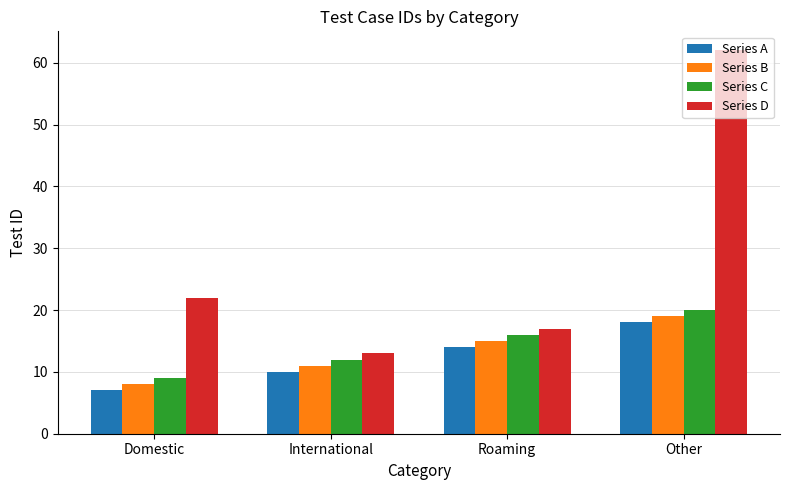

List the labels in order of Series D value, largest first.

Other, Domestic, Roaming, International